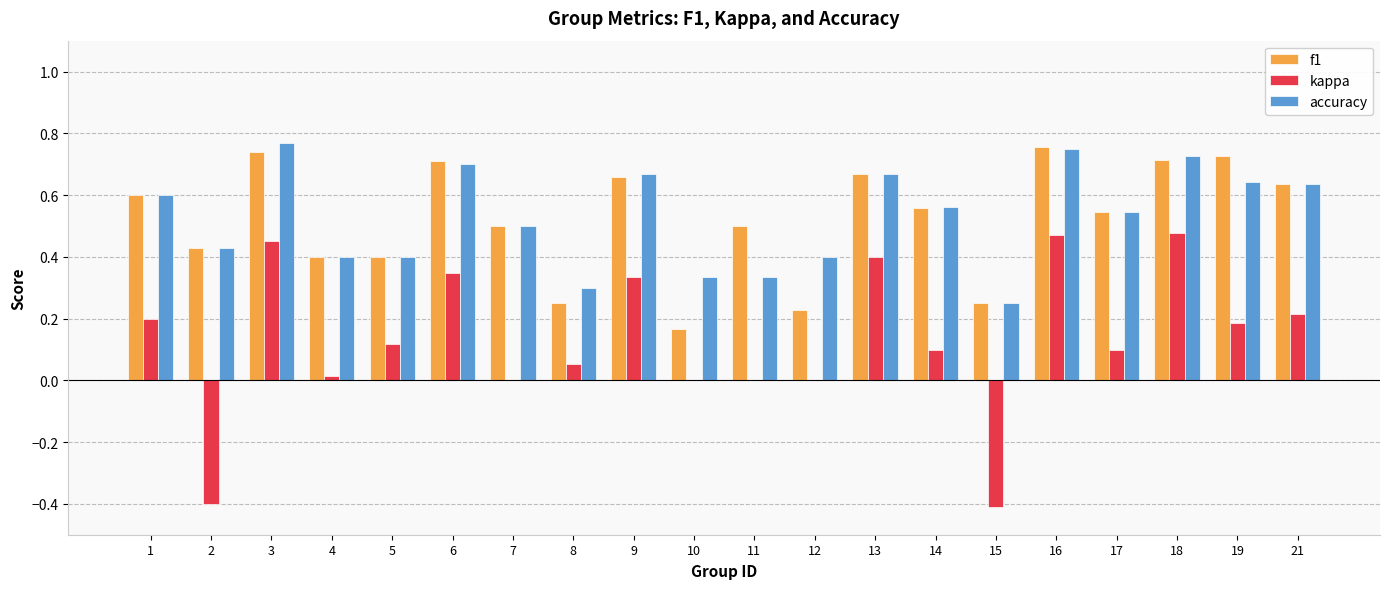

What is the total value across all series at 16?

2.0